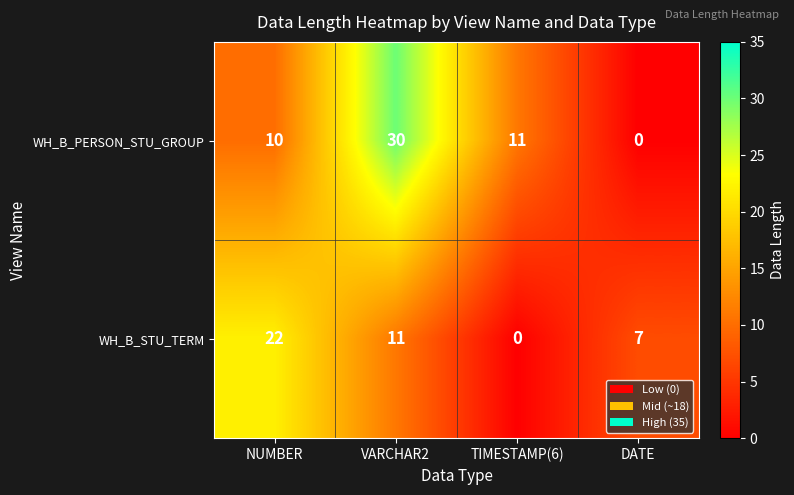

Which series has the widest spread of values?

WH_B_PERSON_STU_GROUP